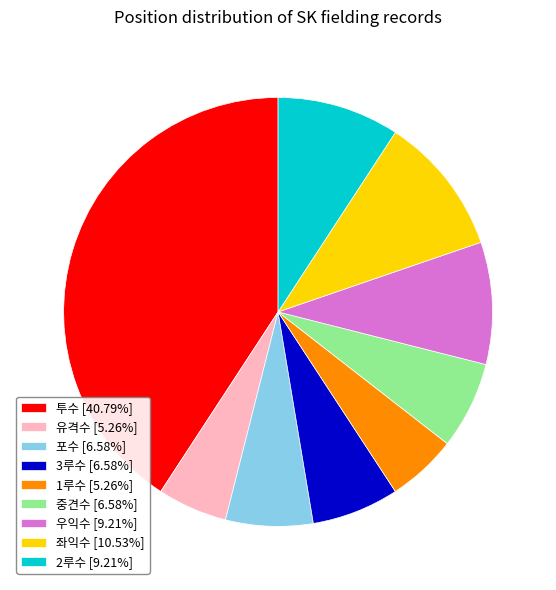

Is it true that 1루수 is 5% of the pie?

True